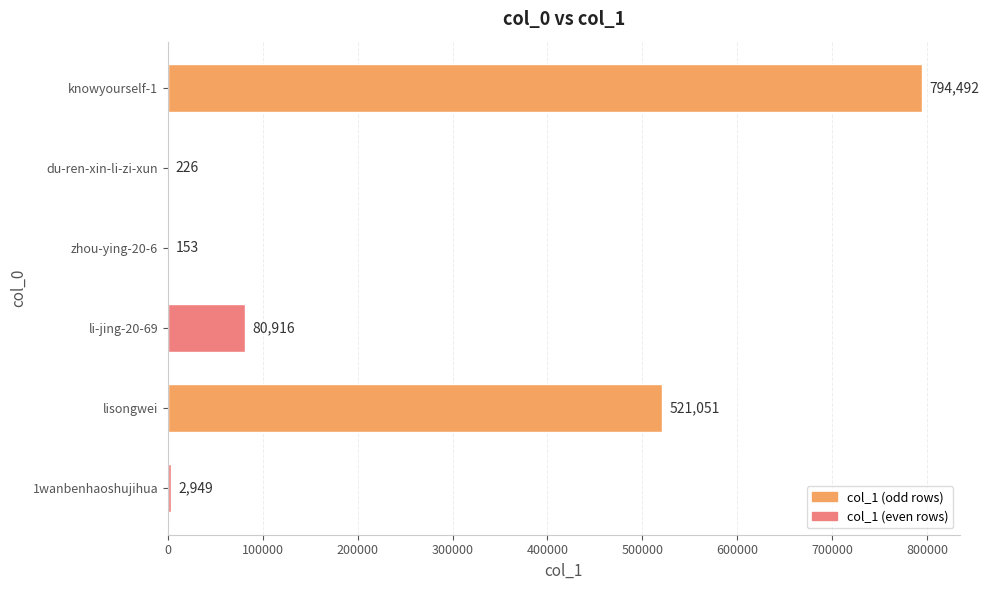

What is the sum of the values at du-ren-xin-li-zi-xun and 1wanbenhaoshujihua?

3175